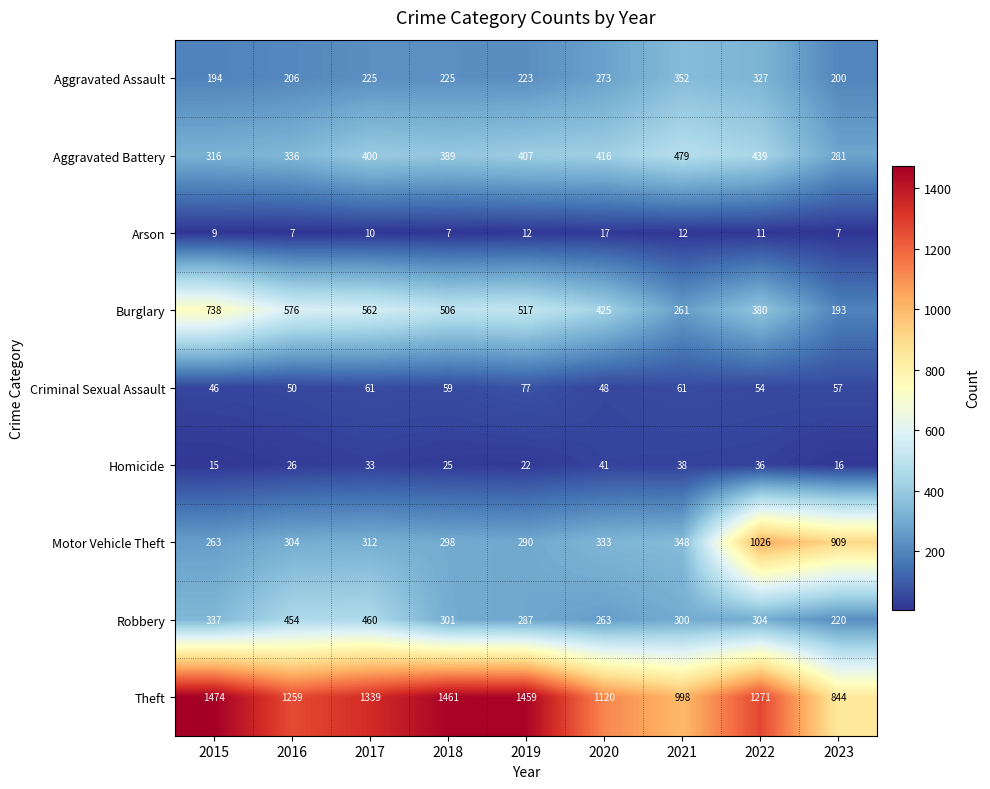

At which label is Motor Vehicle Theft closest to 644?

2023